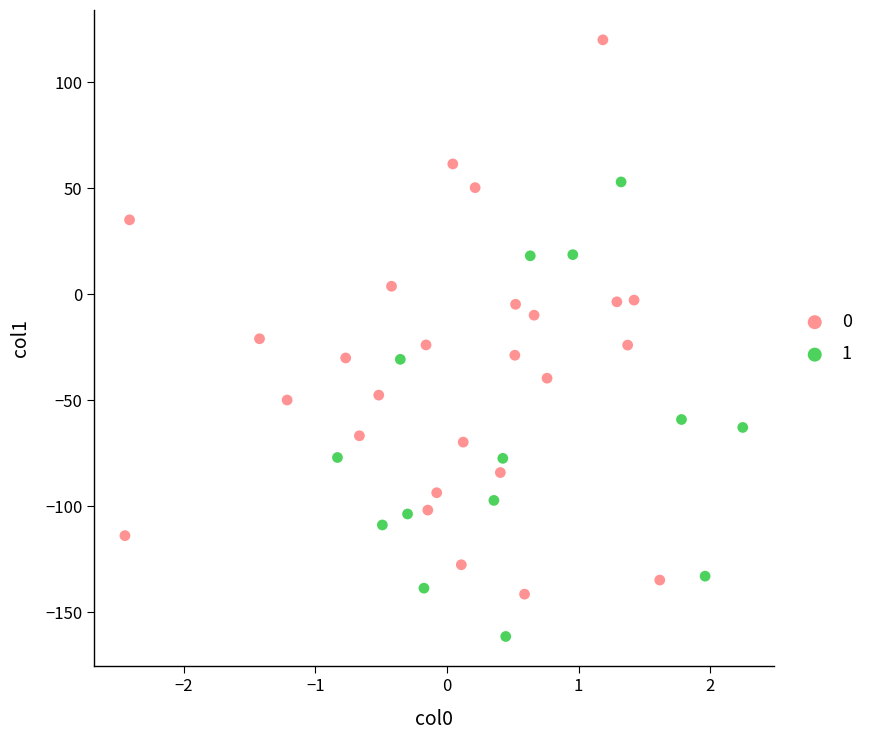

Which series contains the lowest Y value?

1